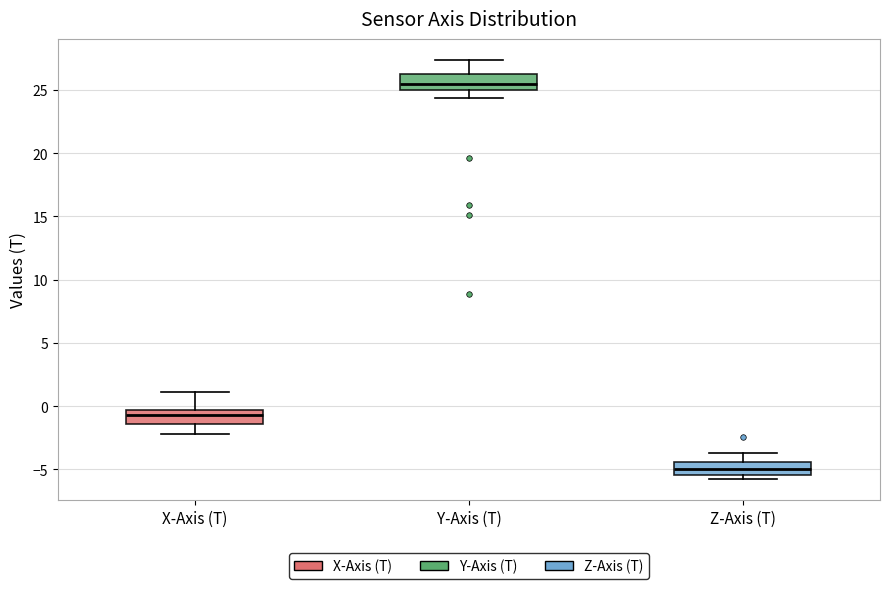

Reading left to right, transcribe this box plot: for each box, give where its median line is, the range the box spans, and where its two whiskers end, as read against the y-axis. The values are not printed on the chart, so give them approximately, as read against the axis.

X-Axis (T): median -0.5 (just below the box's upper edge), box -1.5 to -0.5, whiskers -2.0 to 1.0
Y-Axis (T): median 25.5, box 25.0 to 26.5, whiskers 24.5 to 27.5
Z-Axis (T): median -5.0, box -5.5 to -4.5, whiskers -6.0 to -3.5